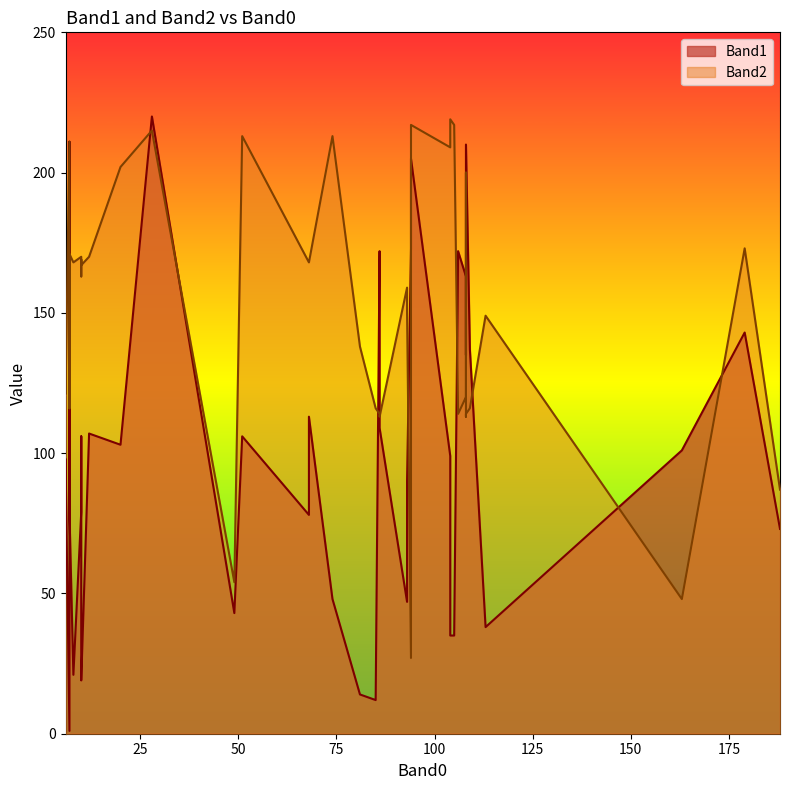

List the series in order of their overall mean, highest first.

Band2, Band1